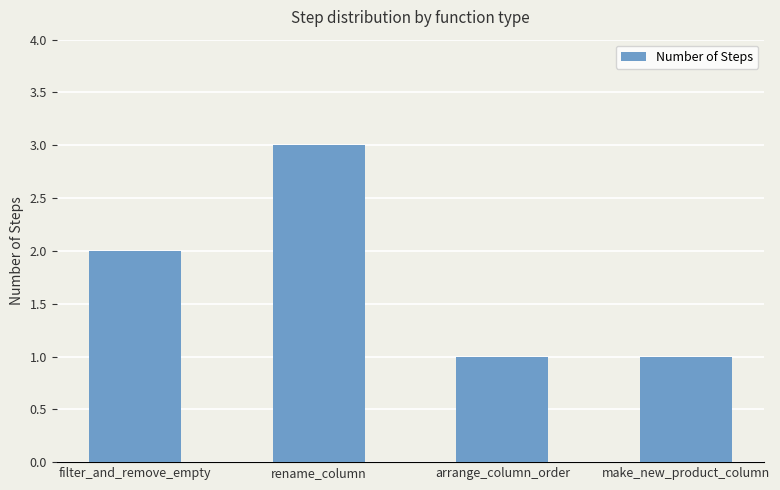

Between filter_and_remove_empty and rename_column, which is larger?

rename_column